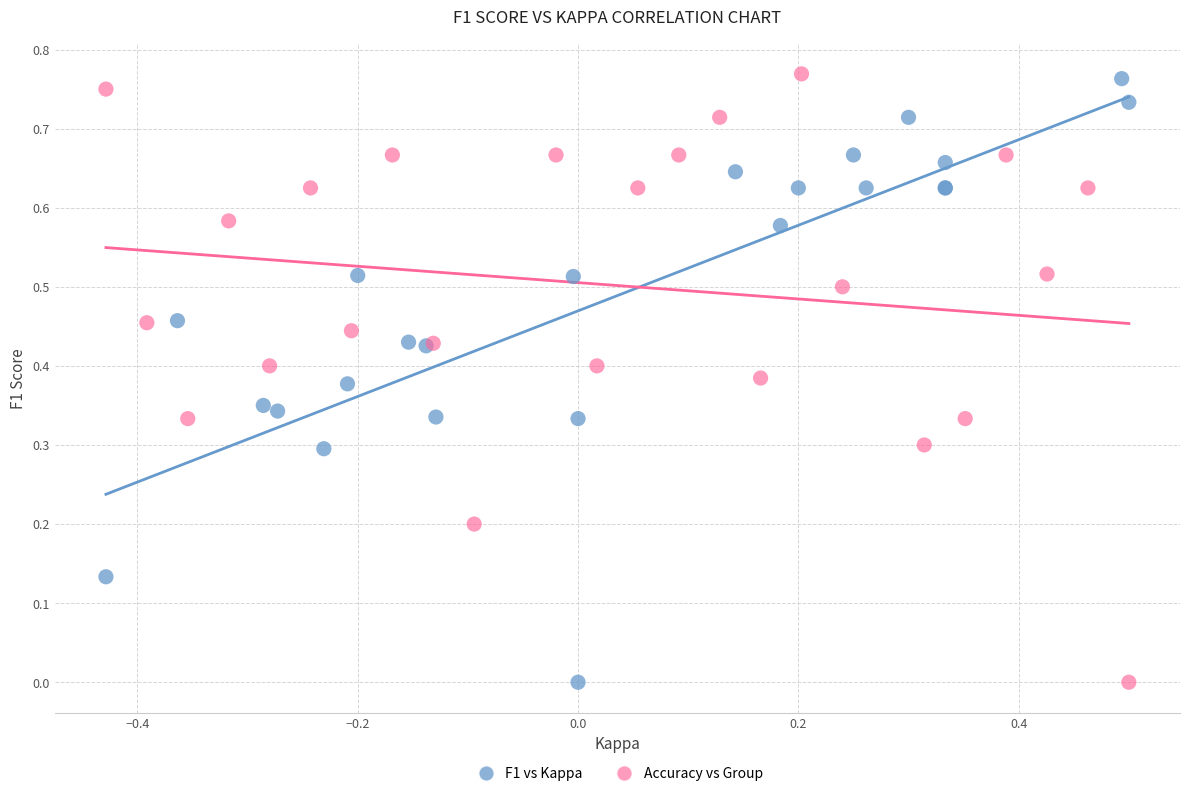

Which series has the largest Y range (max minus min)?

Accuracy vs Group